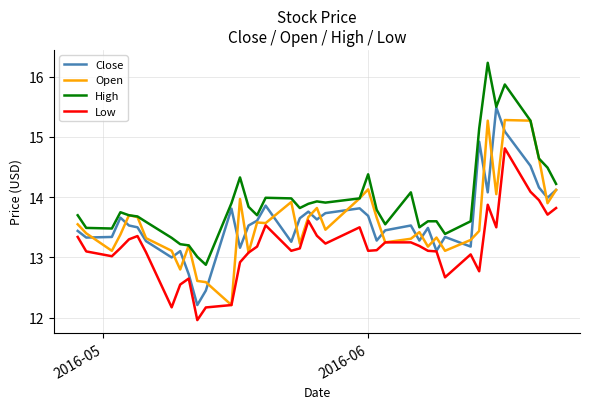

Which series has the largest total across all categories?

High